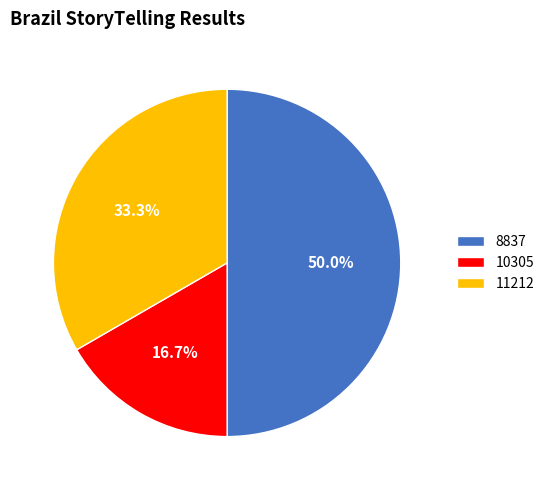

How much of the chart is everything except 8837?

50.0%